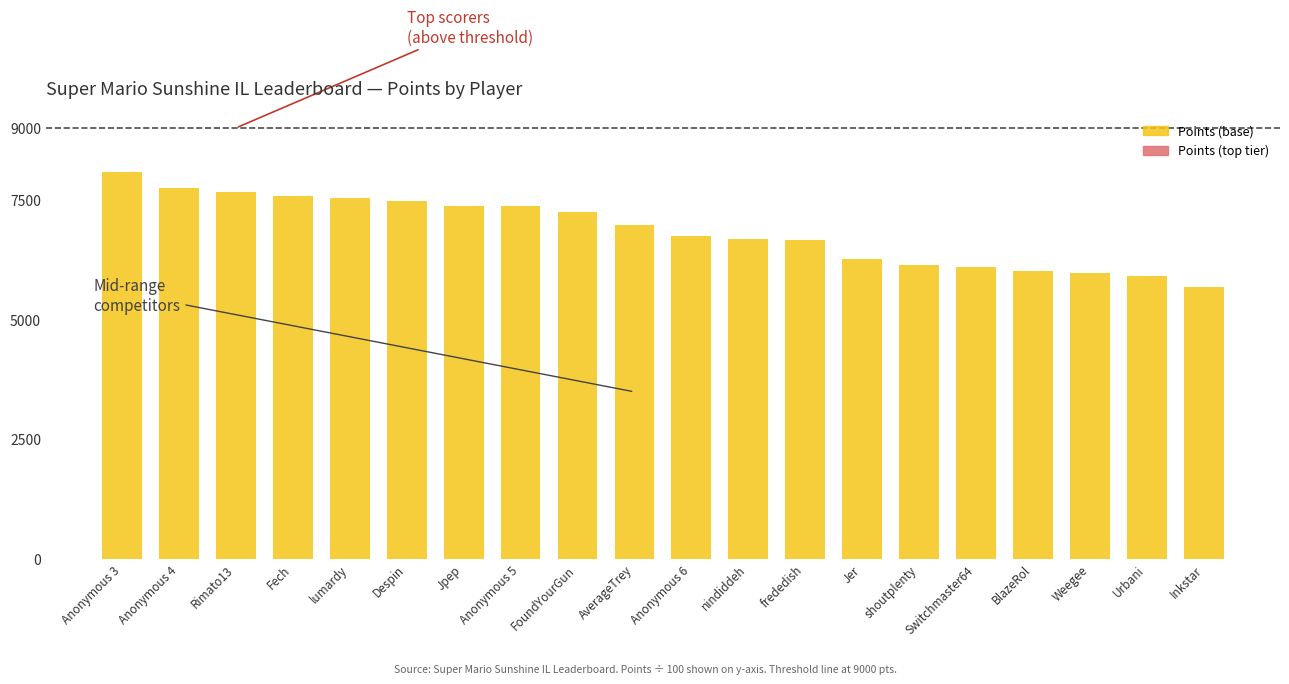

Does the chart contain any negative values?

No